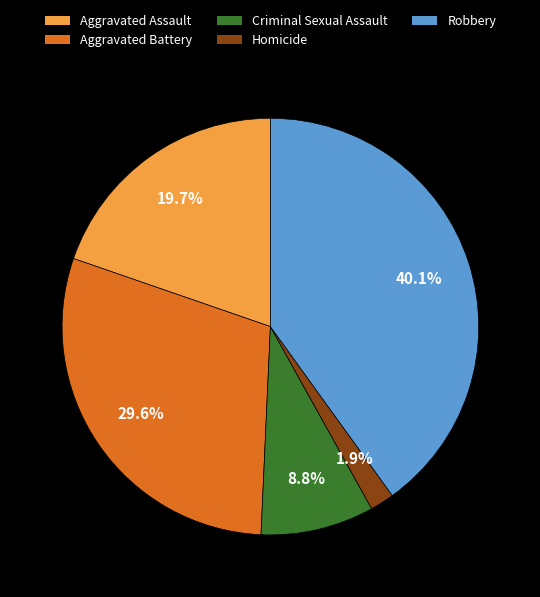

What is the total percentage of Aggravated Battery and Homicide?

31.5%